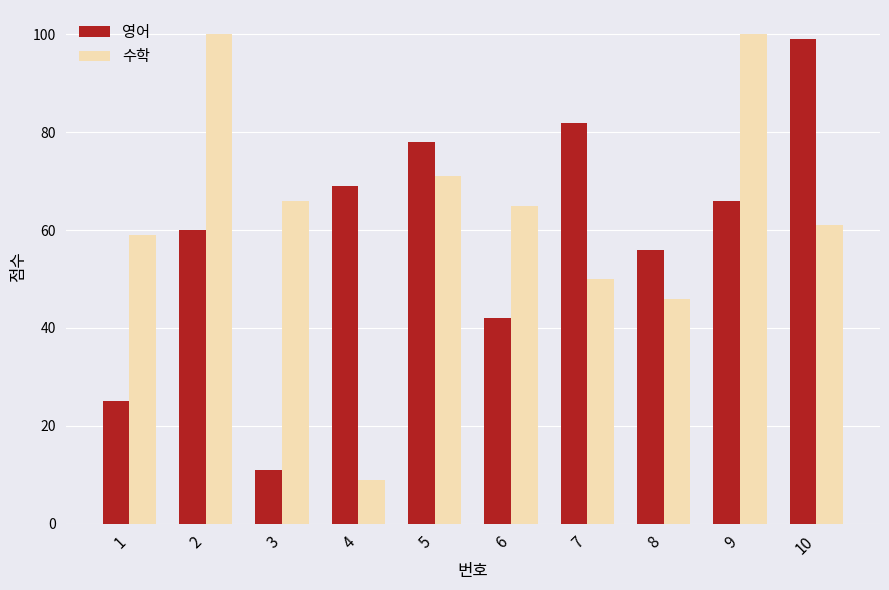

Which series changed the most between 5 and 8?

수학